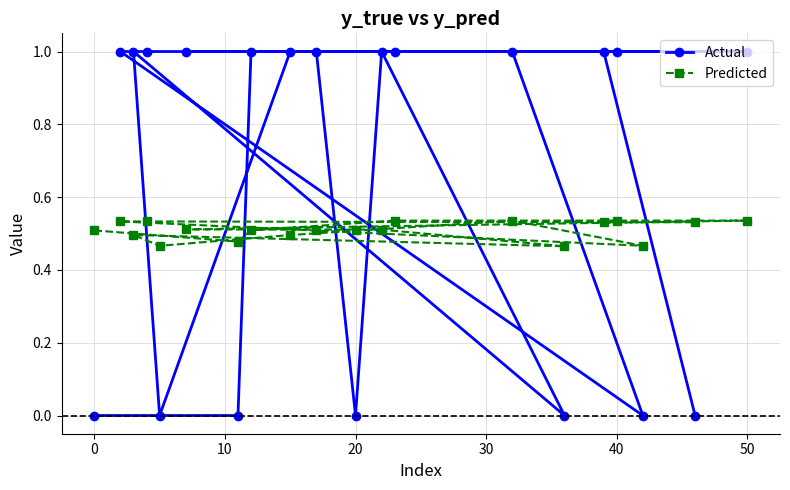

What is the highest value of the Actual series?

1.0